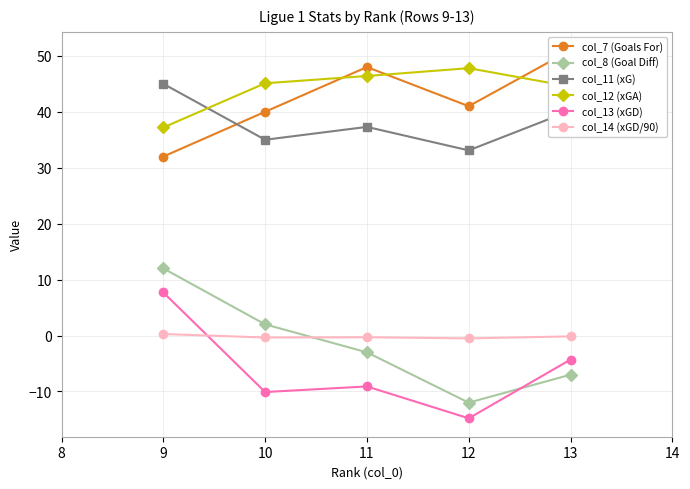

True or false: col_11 (xG) and col_8 (Goal Diff) cross at least once.

False